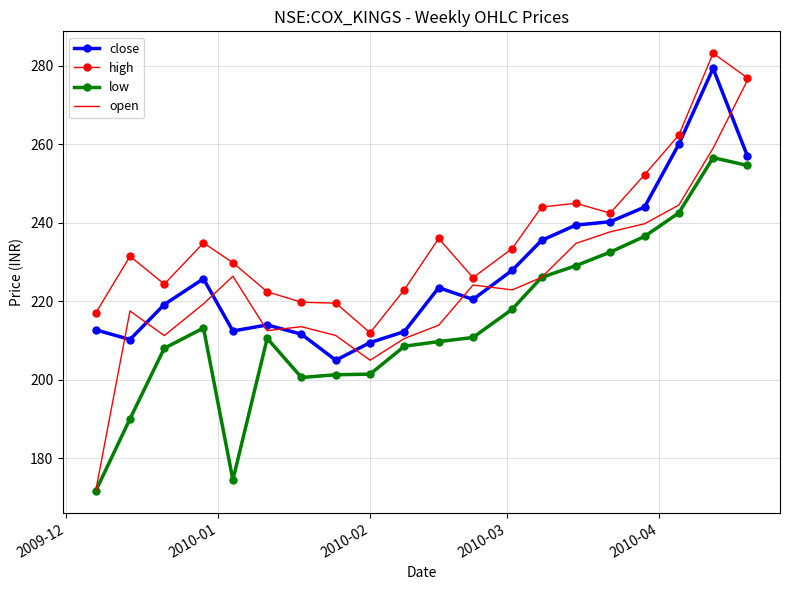

In close, how many points are higher than both neighbors (excluding endpoints)?

4